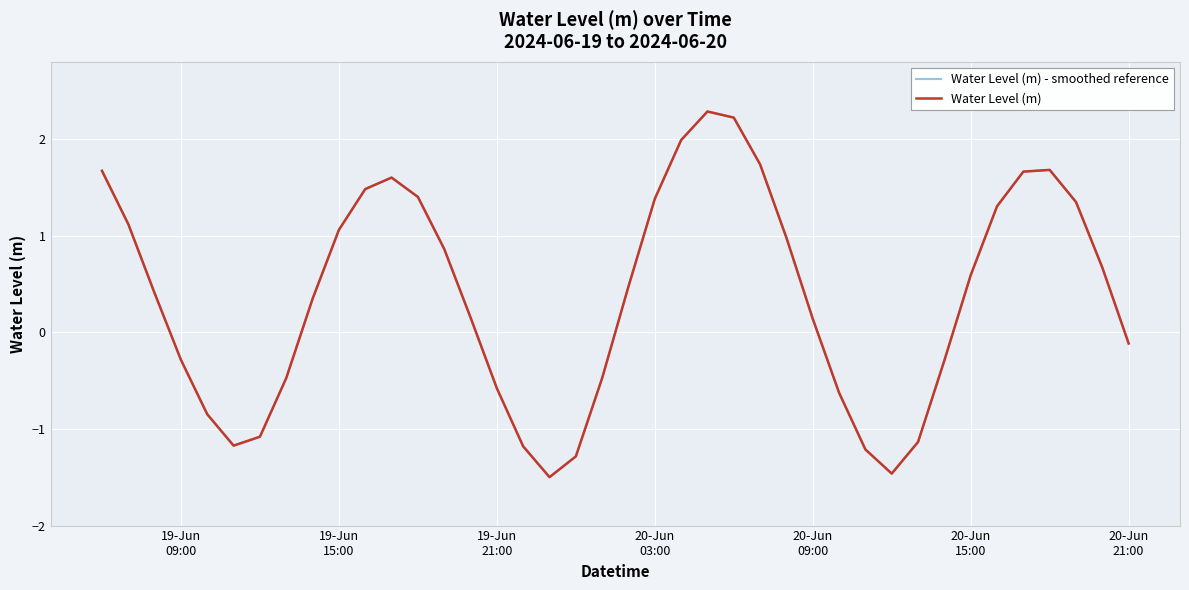

Does the chart have visible grid lines?

Yes